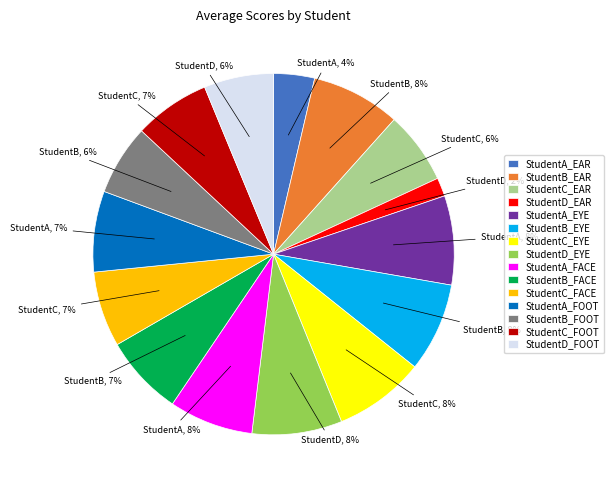

True or false: StudentD_FOOT accounts for 6% of the total.

True